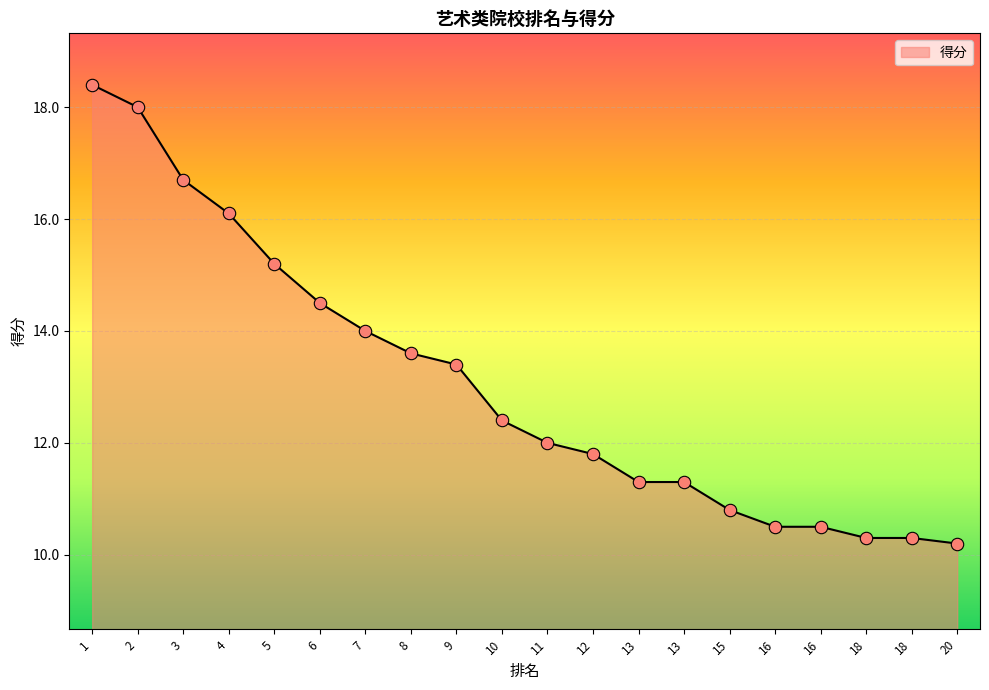

Approximately how many times larger is the value at 15 compared to 8?

0.8